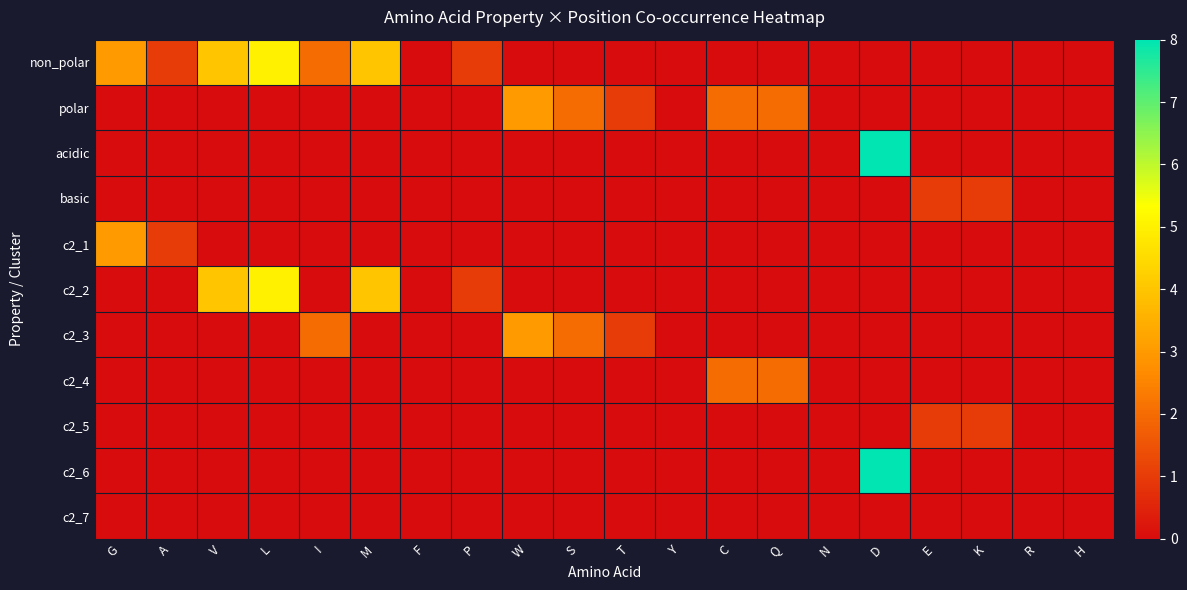

Reading left to right, list all the values displayed in this chart.

non_polar: G=3	A=1	V=4	L=5	I=2	M=4	F=0	P=1	W=0	S=0	T=0	Y=0	C=0	Q=0	N=0	D=0	E=0	K=0	R=0	H=0
polar: G=0	A=0	V=0	L=0	I=0	M=0	F=0	P=0	W=3	S=2	T=1	Y=0	C=2	Q=2	N=0	D=0	E=0	K=0	R=0	H=0
acidic: G=0	A=0	V=0	L=0	I=0	M=0	F=0	P=0	W=0	S=0	T=0	Y=0	C=0	Q=0	N=0	D=8	E=0	K=0	R=0	H=0
basic: G=0	A=0	V=0	L=0	I=0	M=0	F=0	P=0	W=0	S=0	T=0	Y=0	C=0	Q=0	N=0	D=0	E=1	K=1	R=0	H=0
c2_1: G=3	A=1	V=0	L=0	I=0	M=0	F=0	P=0	W=0	S=0	T=0	Y=0	C=0	Q=0	N=0	D=0	E=0	K=0	R=0	H=0
c2_2: G=0	A=0	V=4	L=5	I=0	M=4	F=0	P=1	W=0	S=0	T=0	Y=0	C=0	Q=0	N=0	D=0	E=0	K=0	R=0	H=0
c2_3: G=0	A=0	V=0	L=0	I=2	M=0	F=0	P=0	W=3	S=2	T=1	Y=0	C=0	Q=0	N=0	D=0	E=0	K=0	R=0	H=0
c2_4: G=0	A=0	V=0	L=0	I=0	M=0	F=0	P=0	W=0	S=0	T=0	Y=0	C=2	Q=2	N=0	D=0	E=0	K=0	R=0	H=0
c2_5: G=0	A=0	V=0	L=0	I=0	M=0	F=0	P=0	W=0	S=0	T=0	Y=0	C=0	Q=0	N=0	D=0	E=1	K=1	R=0	H=0
c2_6: G=0	A=0	V=0	L=0	I=0	M=0	F=0	P=0	W=0	S=0	T=0	Y=0	C=0	Q=0	N=0	D=8	E=0	K=0	R=0	H=0
c2_7: G=0	A=0	V=0	L=0	I=0	M=0	F=0	P=0	W=0	S=0	T=0	Y=0	C=0	Q=0	N=0	D=0	E=0	K=0	R=0	H=0